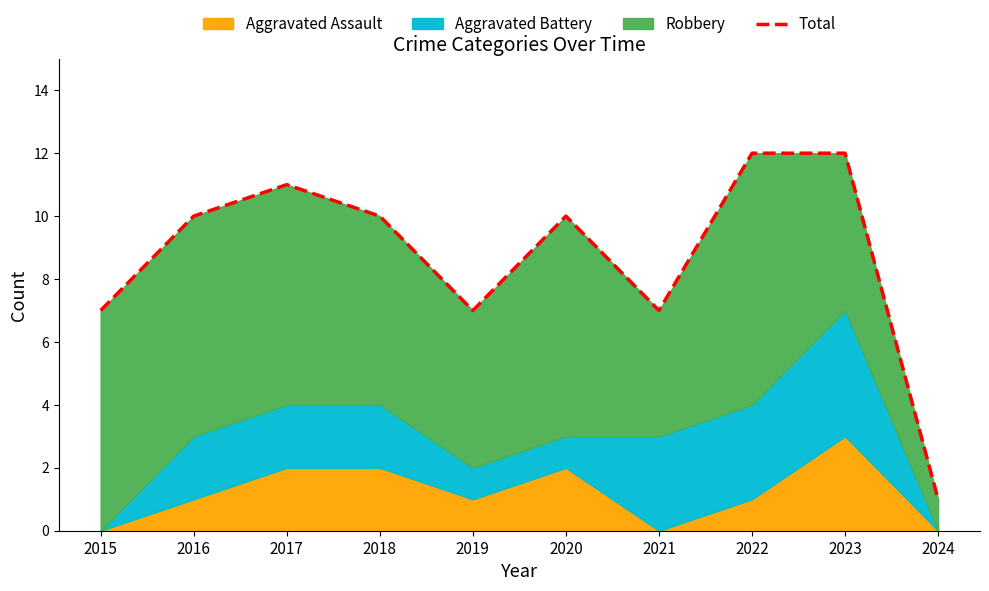

The value at 2015 is 11. True or false?

False